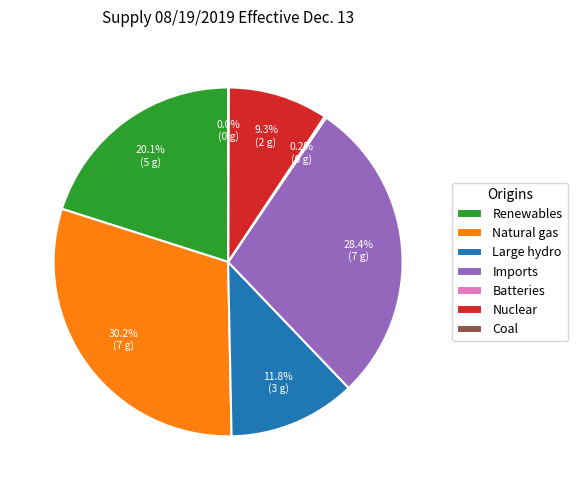

Is it true that Large hydro is 21% of the pie?

False